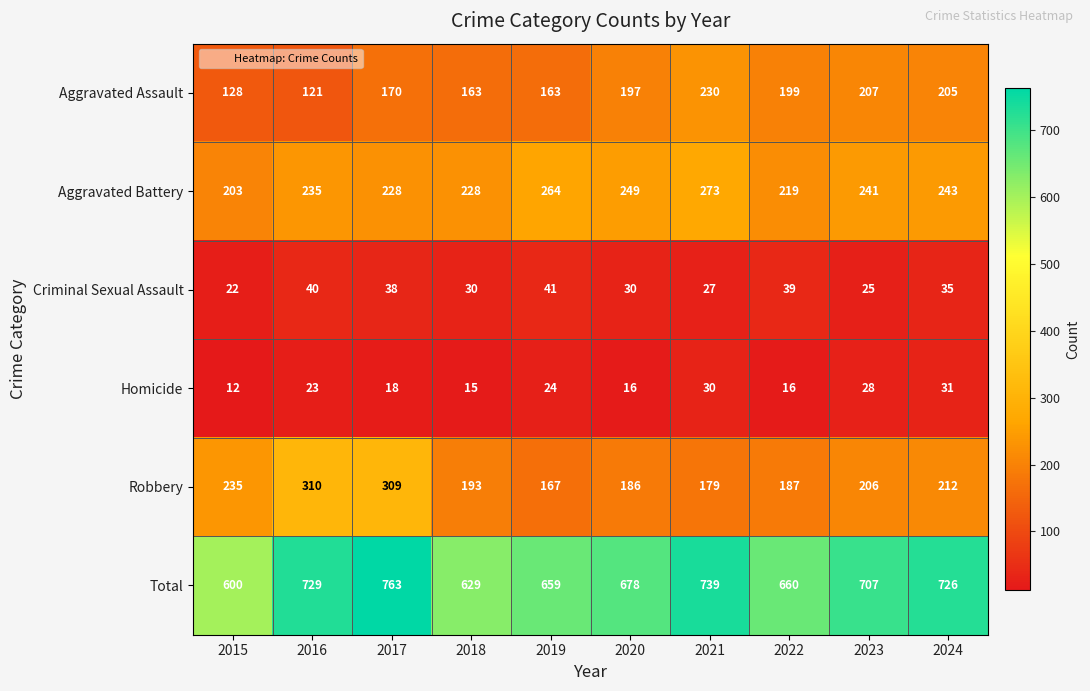

What is the difference between the maximum and minimum values in the Criminal Sexual Assault series?

19